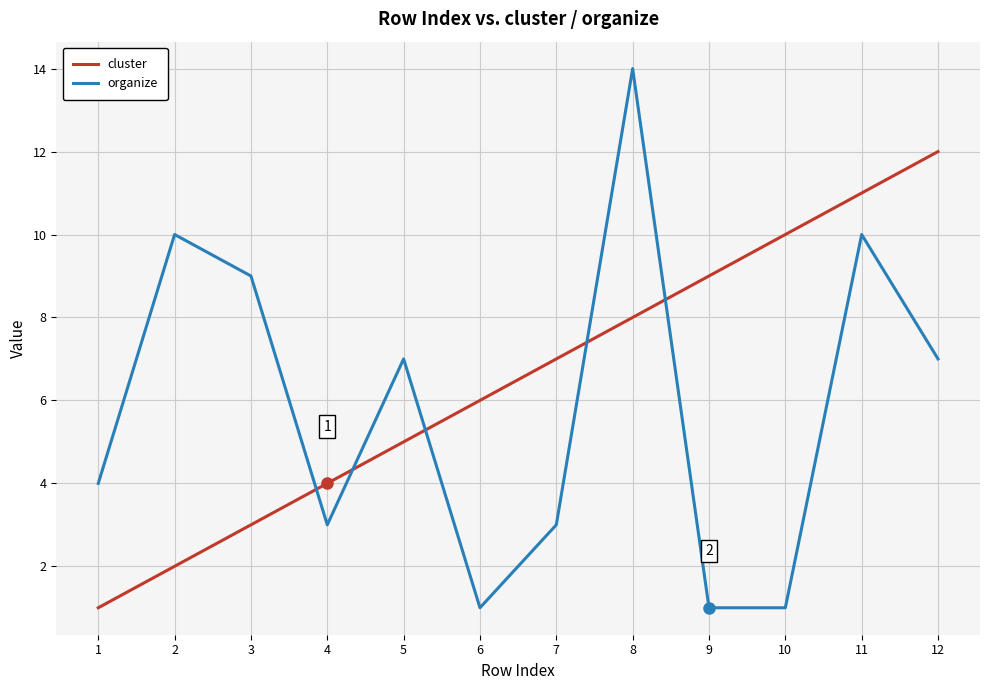

At which category does organize reach its first local peak?

2